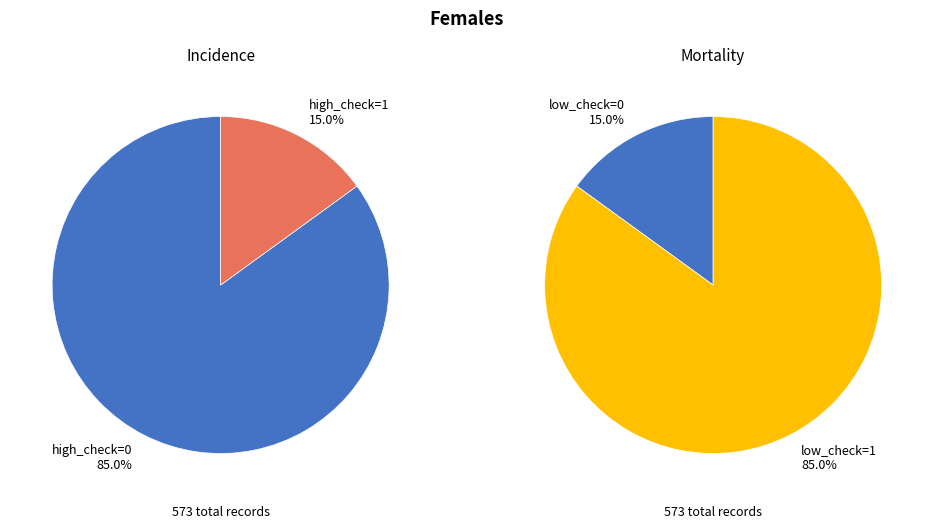

Is there a majority slice in this chart?

Yes